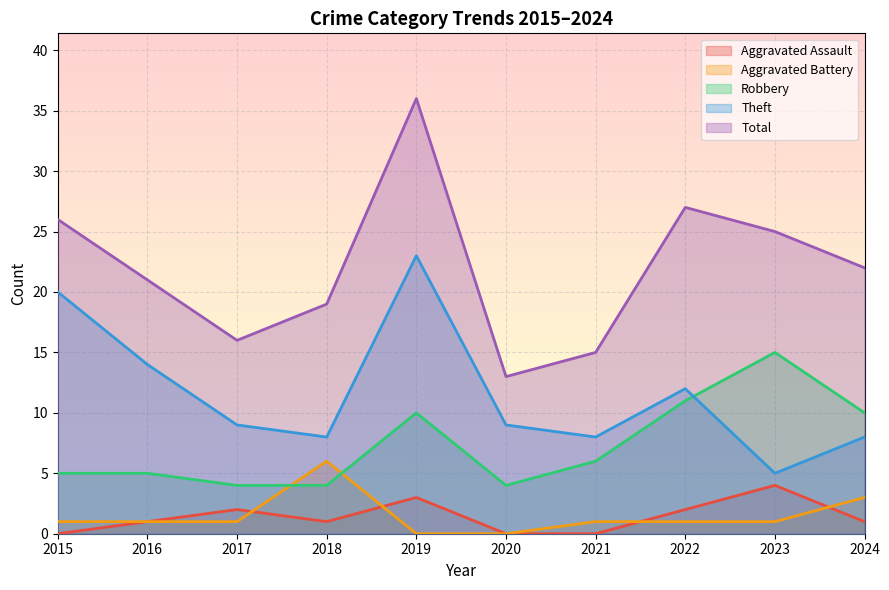

What value does the Aggravated Assault series have at 2016?

1